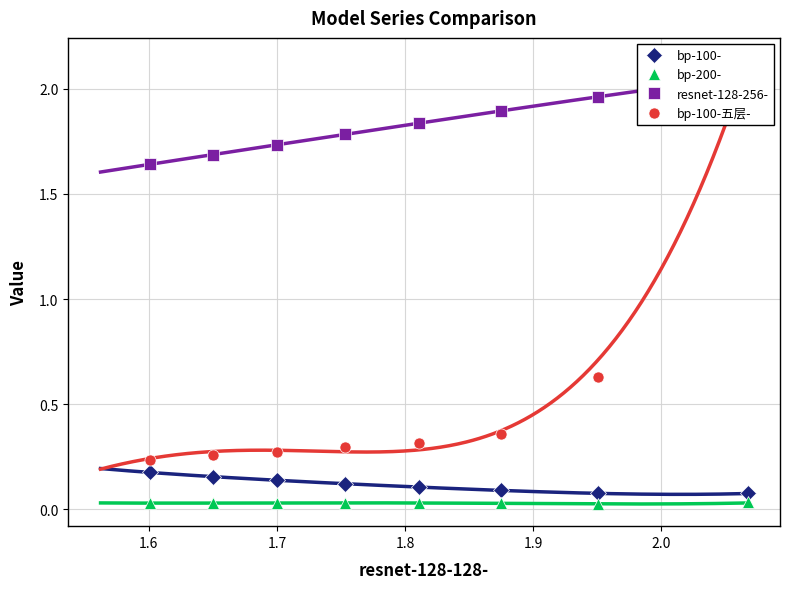

Count the bp-200- values in the range 0 to 1.

8